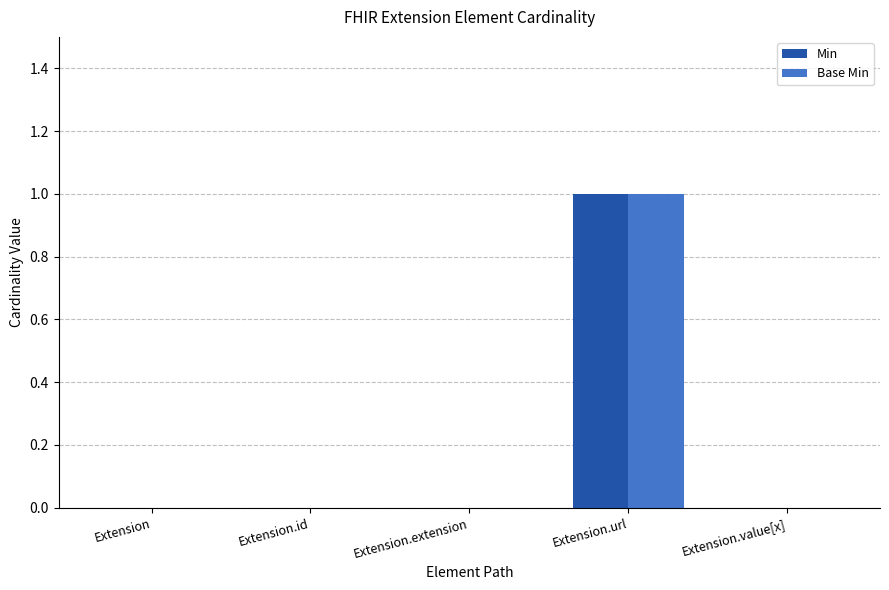

Reading left to right, what are all the values shown in this chart?

Min: Extension=0	Extension.id=0	Extension.extension=0	Extension.url=1	Extension.value[x]=0
Base Min: Extension=0	Extension.id=0	Extension.extension=0	Extension.url=1	Extension.value[x]=0